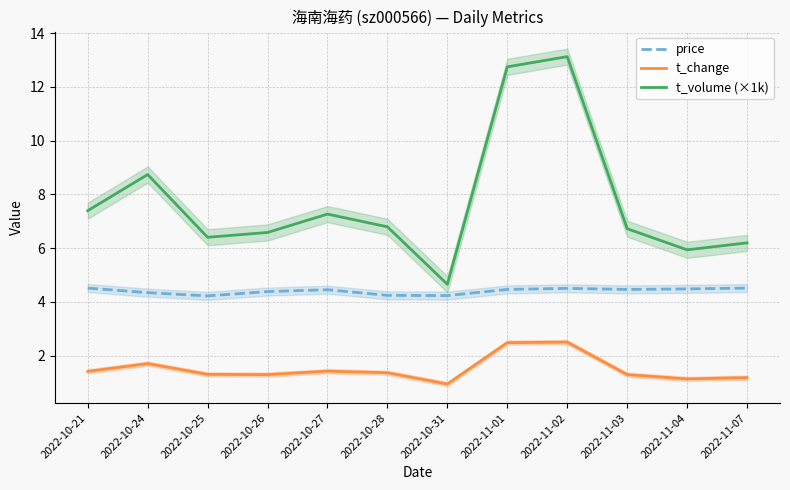

Reading left to right, what are all the values shown in this chart?

price: 4.5	4.3	4.2	4.4	4.5	4.2	4.2	4.5	4.5	4.5	4.5	4.5
t_change: 1.4	1.7	1.3	1.3	1.4	1.4	0.9	2.5	2.5	1.3	1.1	1.2
t_volume (×1k): 7.4	8.7	6.4	6.6	7.3	6.8	4.7	12.7	13.1	6.7	5.9	6.2